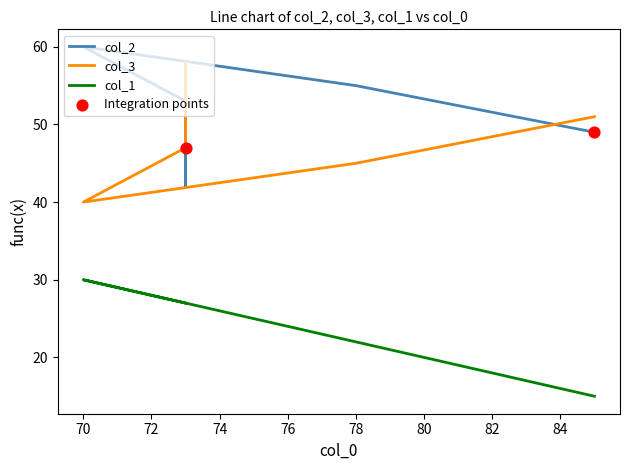

Which series has the largest total across all categories?

col_2